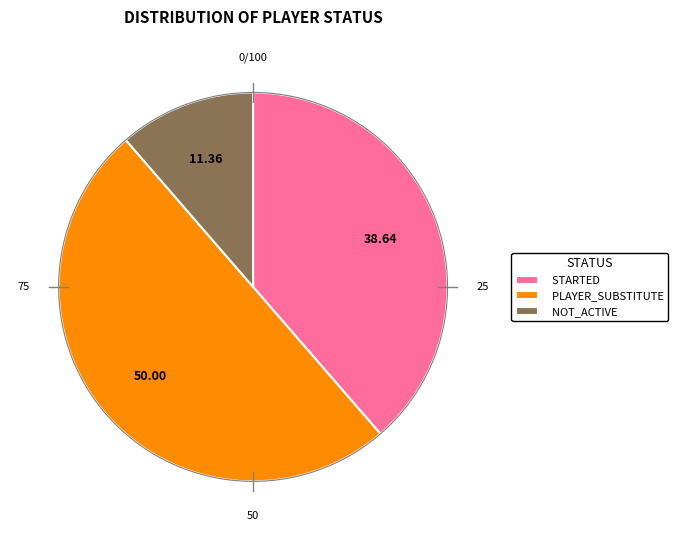

To the nearest percent, what portion does NOT_ACTIVE represent?

11%